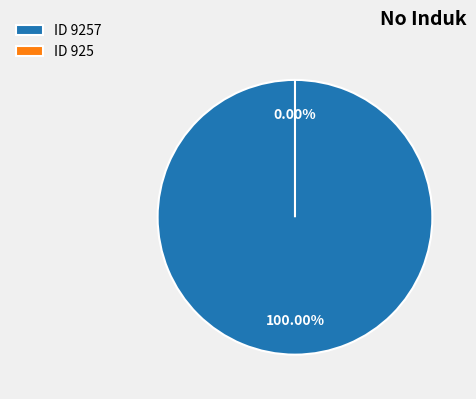

Is the sum of 925 and 9257 greater than half?

Yes